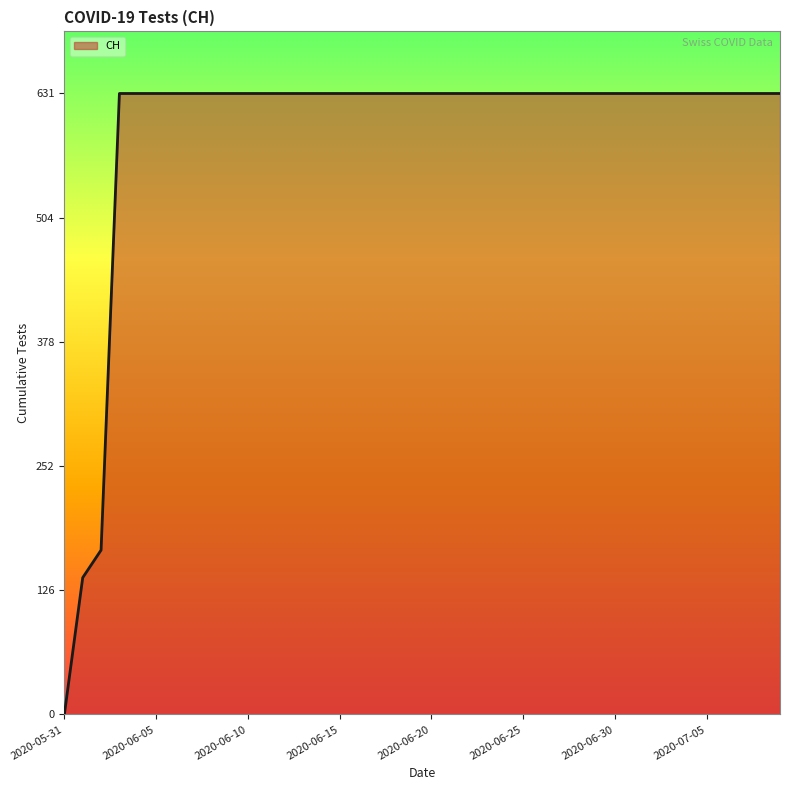

Does the chart display data point markers on the line(s)?

No